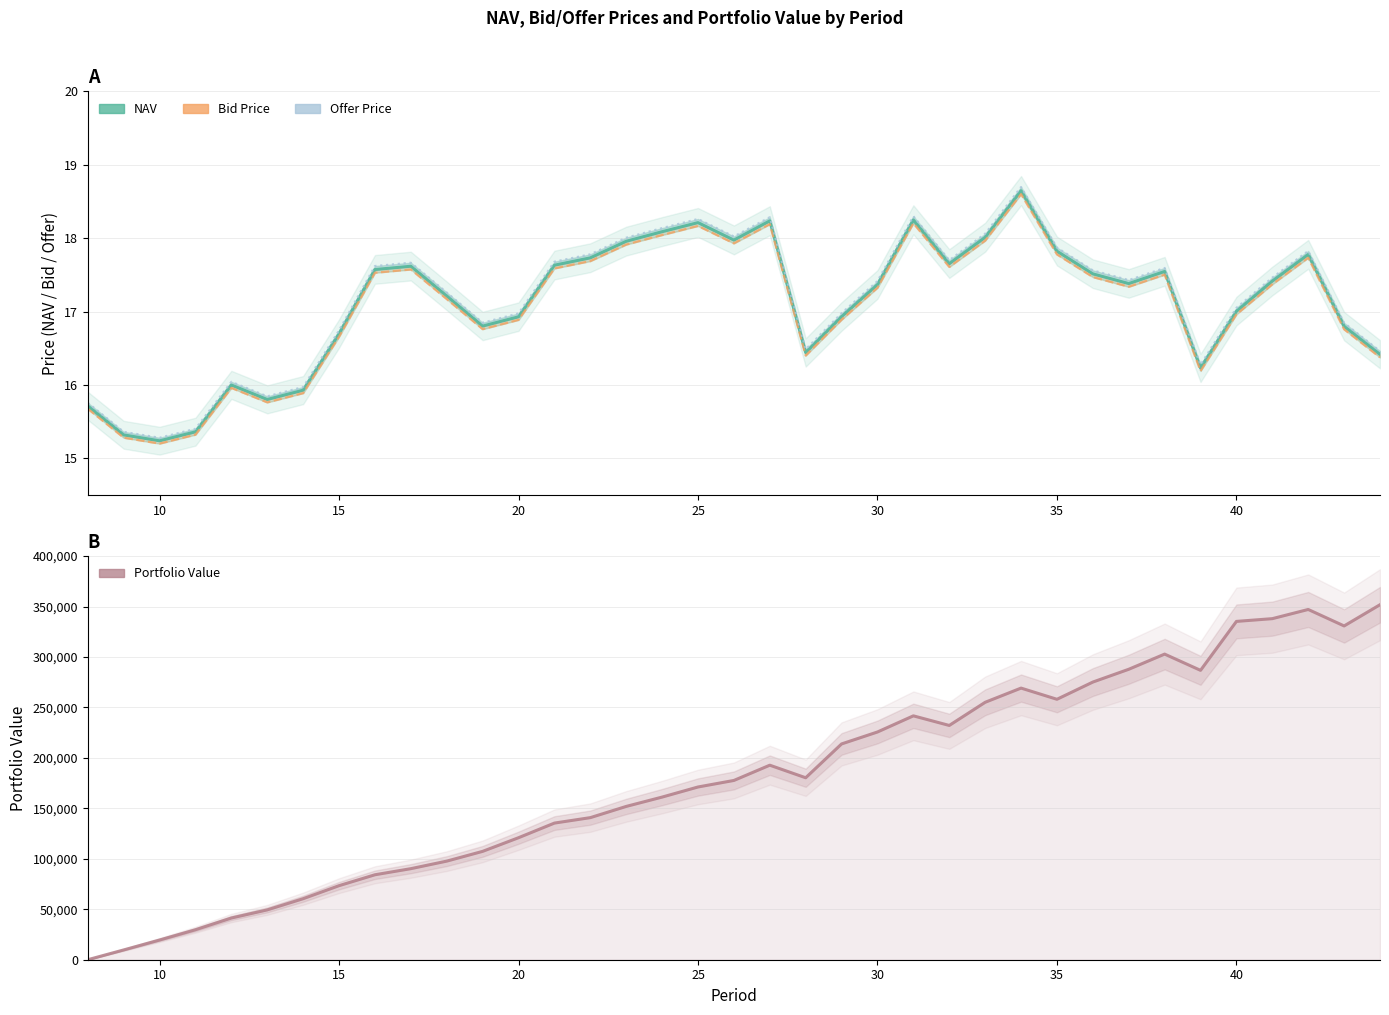

Which series has the largest range (max minus min)?

Portfolio Value